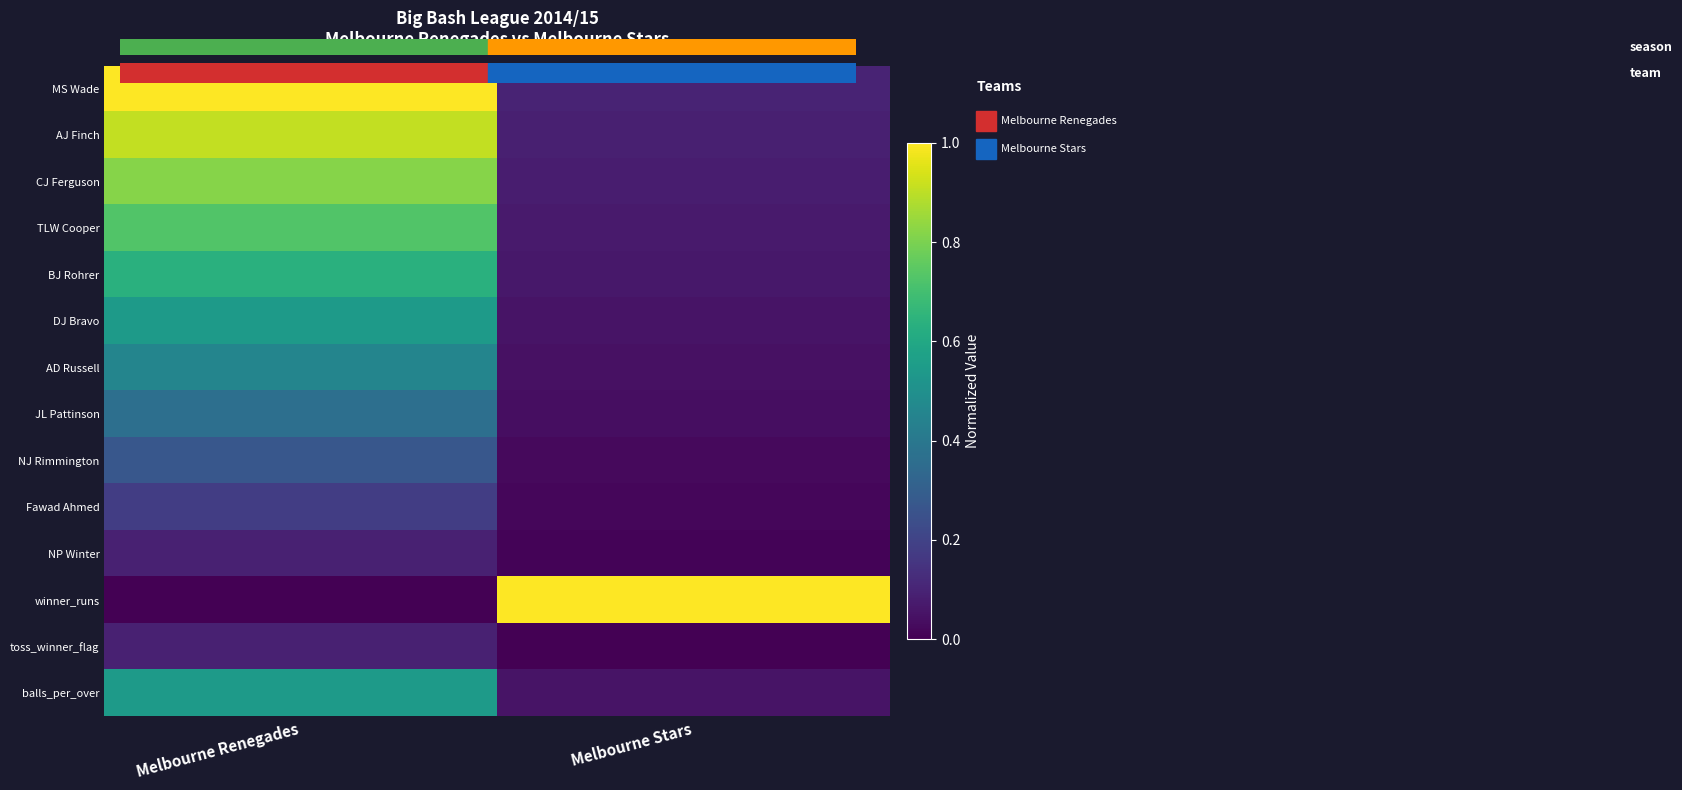

Rank the series at Melbourne Stars from lowest to highest value.

toss_winner_flag, NP Winter, Fawad Ahmed, NJ Rimmington, JL Pattinson, AD Russell, DJ Bravo, balls_per_over, BJ Rohrer, TLW Cooper, CJ Ferguson, AJ Finch, MS Wade, winner_runs